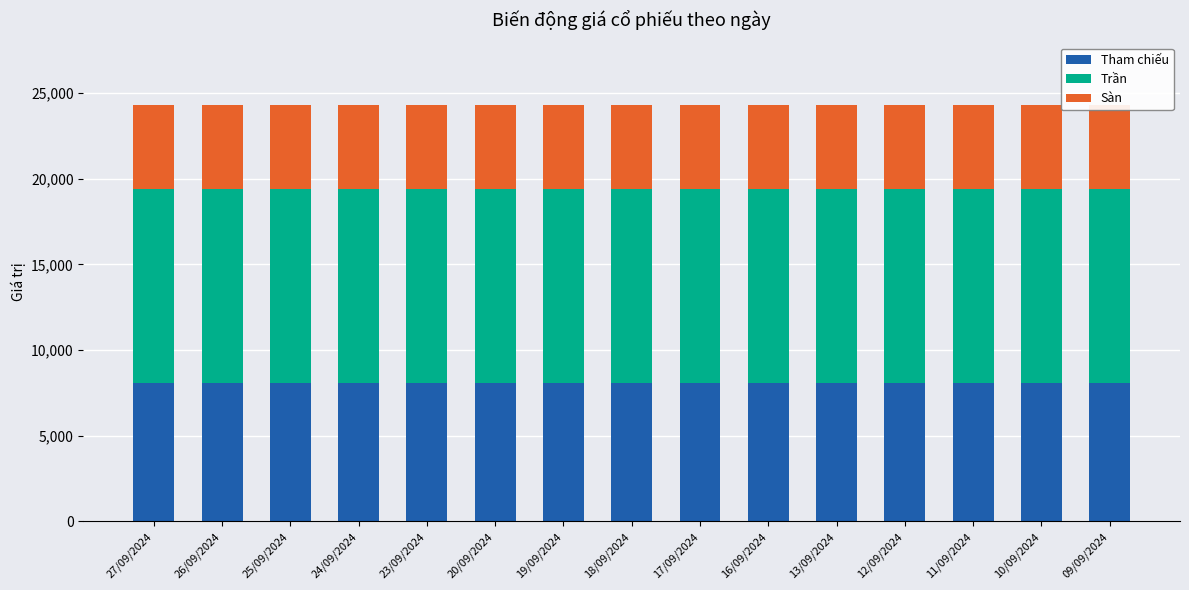

The value of Tham chiếu at 25/09/2024 is 13153. True or false?

False